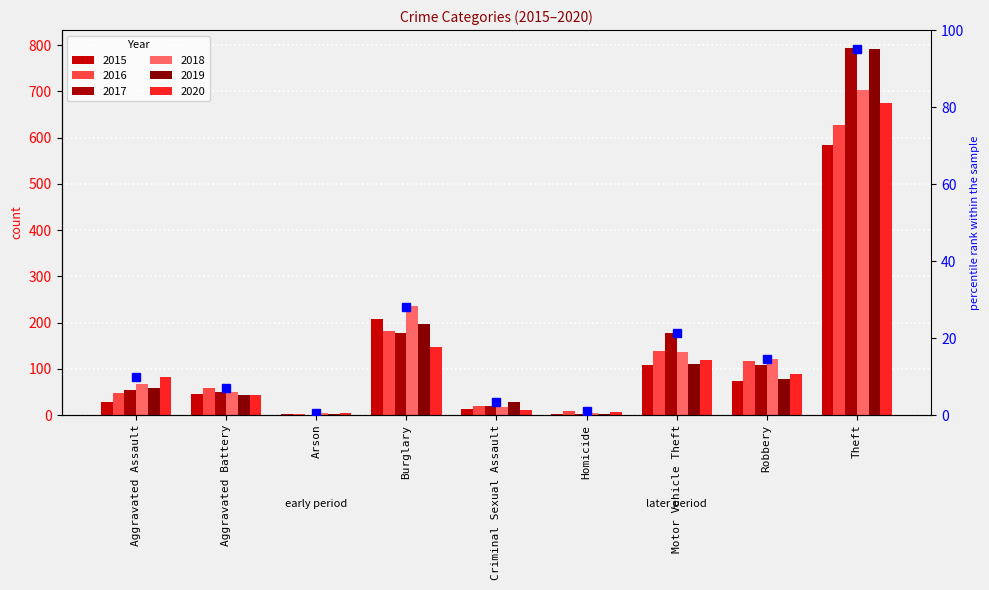

Are the bars horizontal?

No